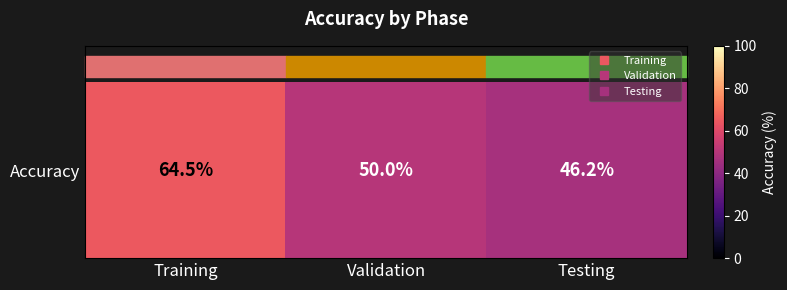

What is the change in value from Training to Validation?

-14.5